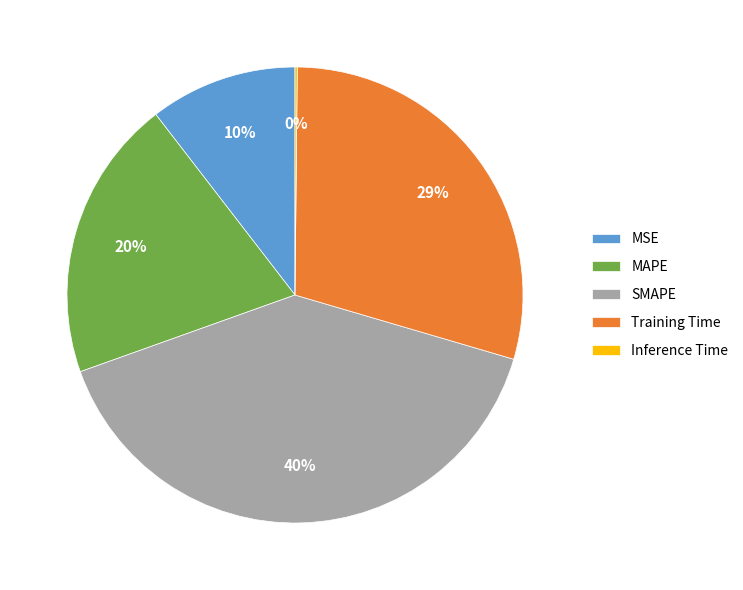

Combined, do SMAPE and MSE account for over 50%?

Yes